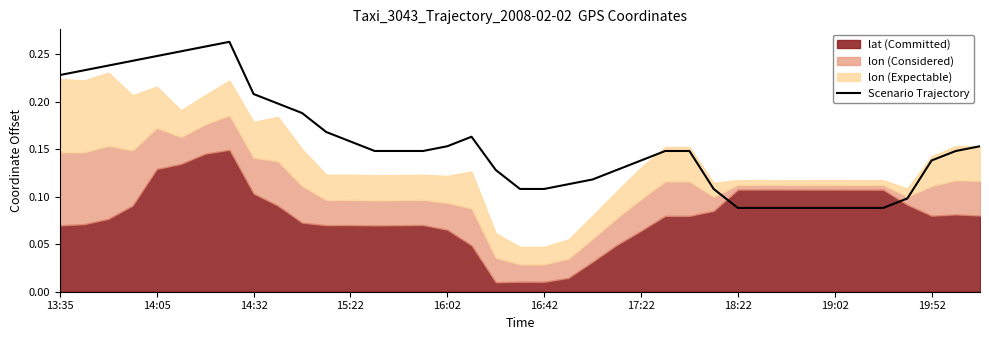

What is the approximate value at 14:32?

0.2